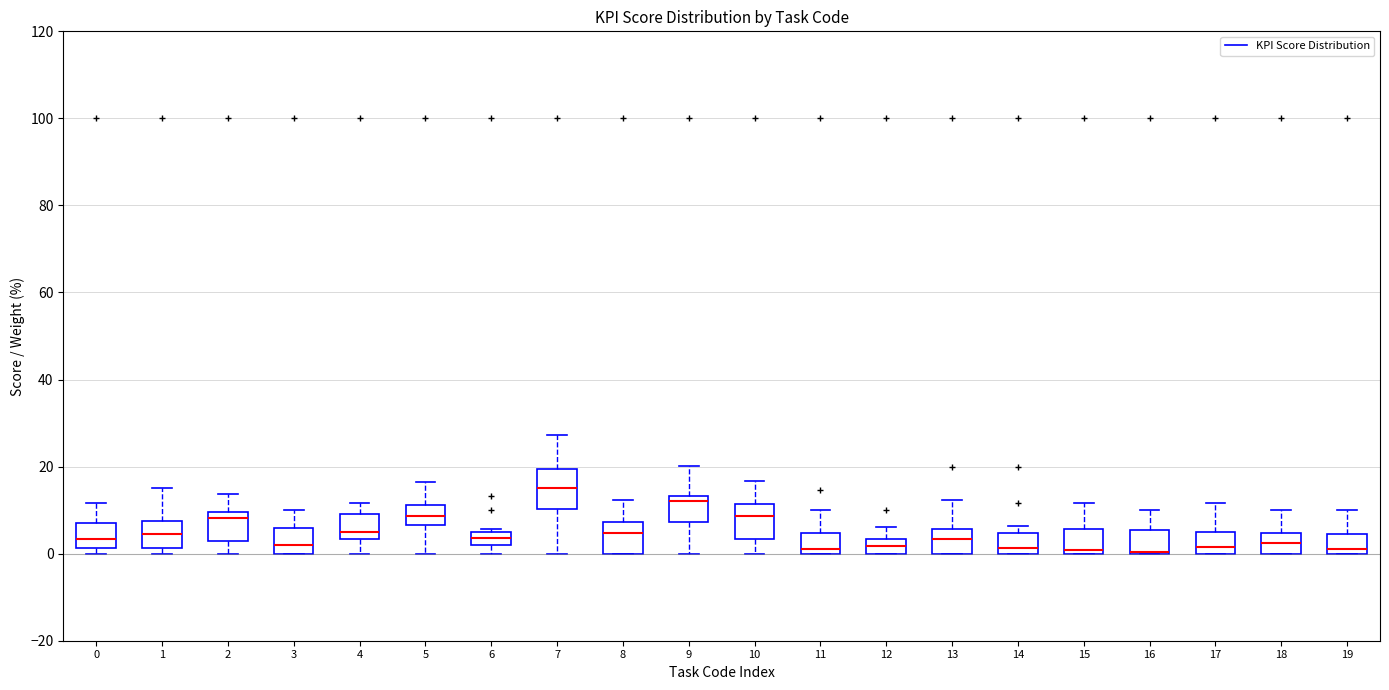

Reading left to right, transcribe this box plot: for each box, give where its median line is, the range the box spans, and where its two whiskers end, as read against the y-axis. The values are not printed on the chart, so give them approximately, as read against the axis.

0: median 4, box 2 to 8, whiskers 0 to 12
1: median 4, box 2 to 8, whiskers 0 to 16
2: median 8, box 2 to 10, whiskers 0 to 14
3: median 2, box 0 to 6, whiskers 0 to 10
4: median 6, box 4 to 10, whiskers 0 to 12
5: median 8, box 6 to 12, whiskers 0 to 16
6: median 4, box 2 to 6, whiskers 0 to 6 (just above the box's upper edge)
7: median 16, box 10 to 20, whiskers 0 to 28
8: median 4, box 0 to 8, whiskers 0 to 12
9: median 12, box 8 to 14, whiskers 0 to 20
10: median 8, box 4 to 12, whiskers 0 to 16
11: median 2, box 0 to 4, whiskers 0 to 10
12: median 2, box 0 to 4, whiskers 0 to 6
13: median 4, box 0 to 6, whiskers 0 to 12
14: median 2, box 0 to 4, whiskers 0 to 6
15: median 0 (just above the box's lower edge), box 0 to 6, whiskers 0 to 12
16: median 0 (drawn on the box's lower edge), box 0 to 6, whiskers 0 to 10
17: median 2, box 0 to 4, whiskers 0 to 12
18: median 2, box 0 to 4, whiskers 0 to 10
19: median 2, box 0 to 4, whiskers 0 to 10